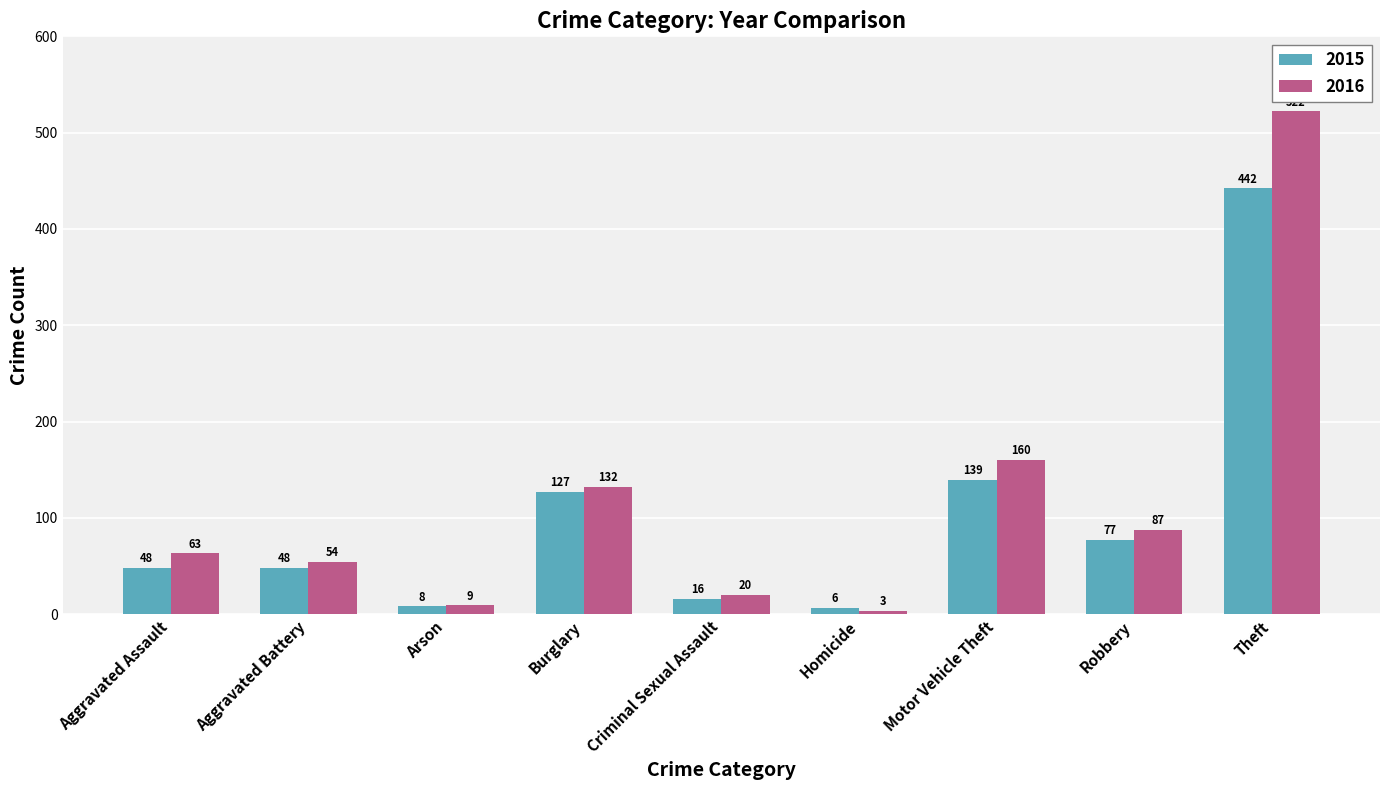

What is the difference between the second highest and minimum values in the 2015 series?

133